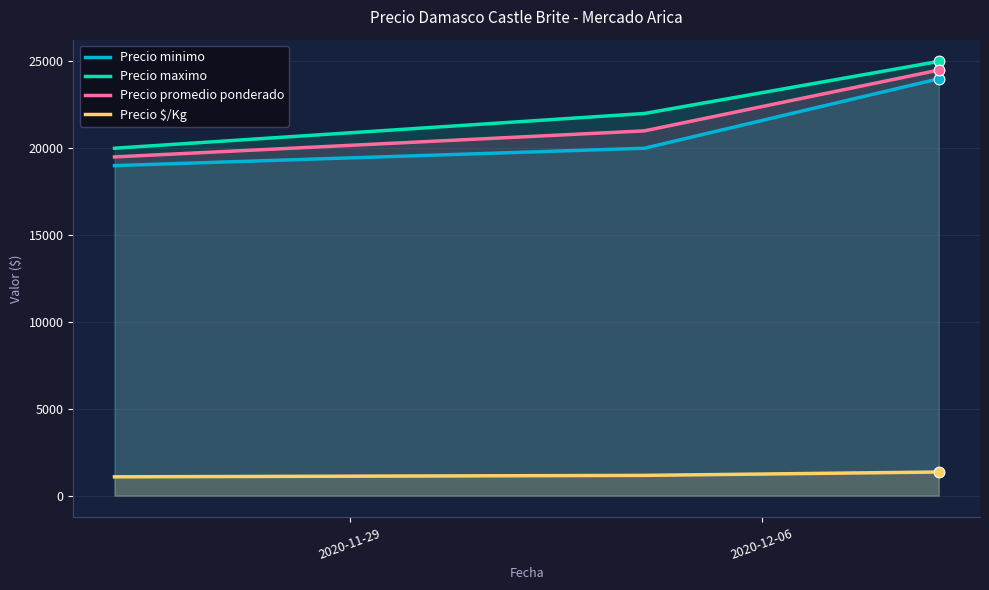

What are all the series names shown in the legend?

Precio minimo, Precio maximo, Precio promedio ponderado, Precio $/Kg